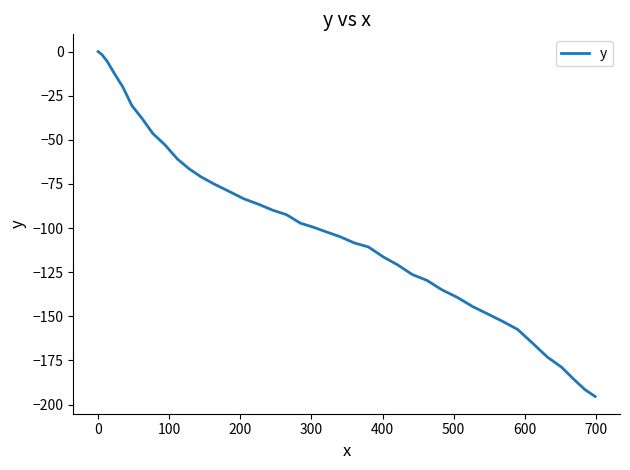

Reading left to right, extract all data points from this chart.

0.0	-1.8	-5.6	-12.9	-20.1	-30.5	-37.9	-46.4	-52.9	-60.8	-66.4	-70.9	-74.9	-79.1	-83.4	-86.5	-89.9	-92.4	-97.2	-99.6	-102.3	-104.9	-108.4	-110.7	-116.3	-120.8	-126.3	-129.6	-135.0	-139.2	-144.5	-148.7	-152.9	-157.4	-165.2	-173.1	-178.9	-185.6	-191.5	-195.4